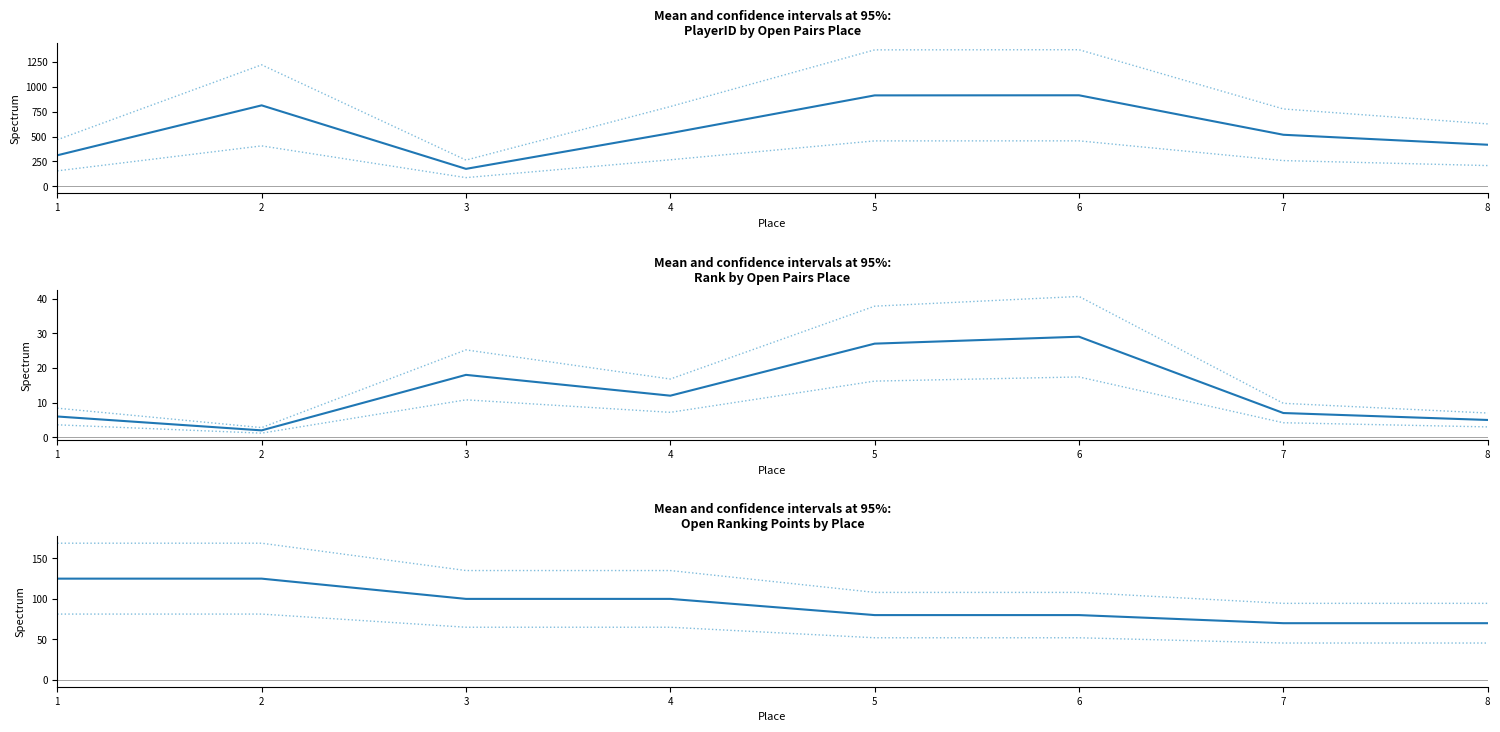

True or false: Rank and PlayerID intersect in this chart.

False